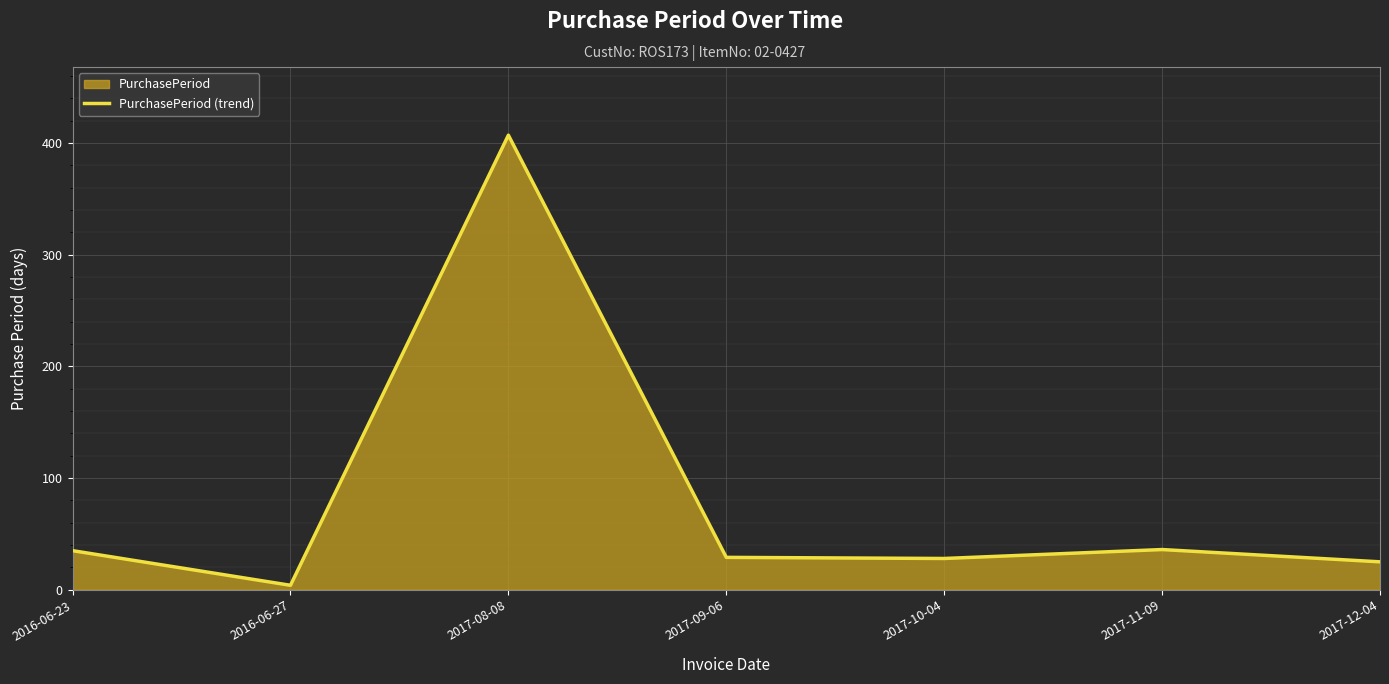

Reading left to right, transcribe all the data shown in this chart.

35	4	407	29	28	36	25